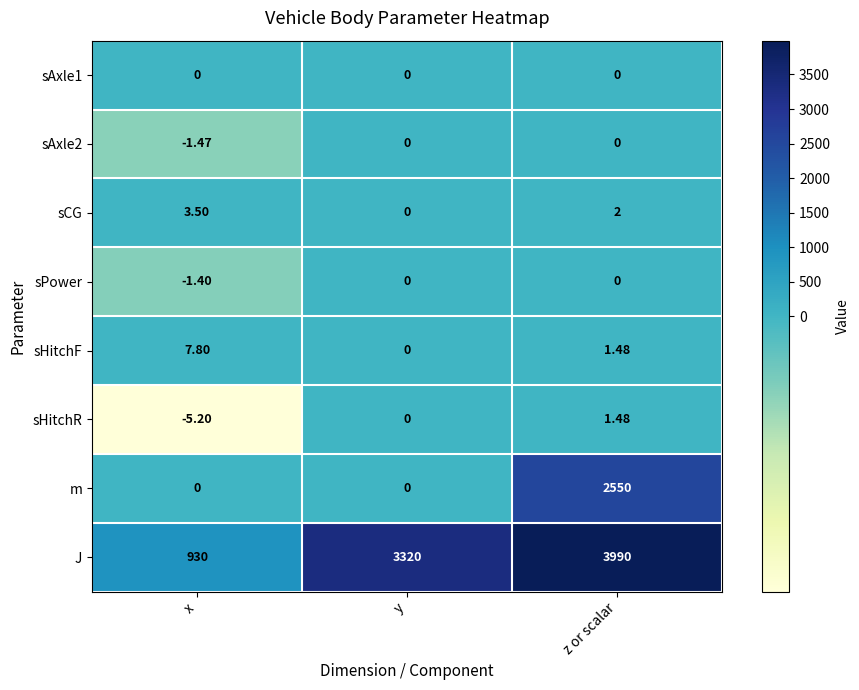

Which series has the widest spread of values?

J